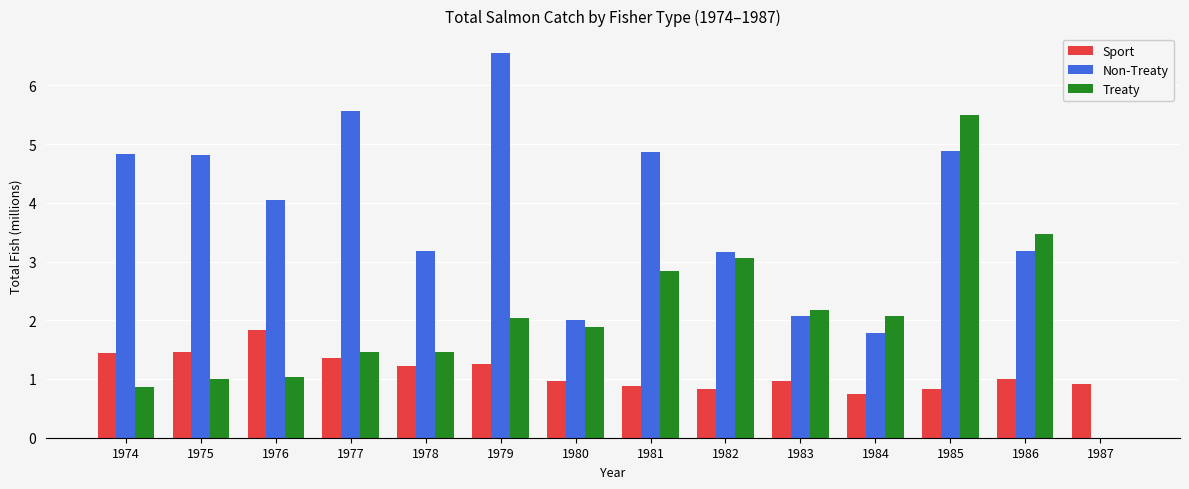

Reading left to right, list all the values displayed in this chart.

Sport: 1974=1.4	1975=1.5	1976=1.8	1977=1.3	1978=1.2	1979=1.3	1980=1.0	1981=0.9	1982=0.8	1983=1.0	1984=0.7	1985=0.8	1986=1.0	1987=0.9
Non-Treaty: 1974=4.8	1975=4.8	1976=4.0	1977=5.6	1978=3.2	1979=6.6	1980=2.0	1981=4.9	1982=3.2	1983=2.1	1984=1.8	1985=4.9	1986=3.2	1987=0.0
Treaty: 1974=0.9	1975=1.0	1976=1.0	1977=1.5	1978=1.5	1979=2.0	1980=1.9	1981=2.8	1982=3.1	1983=2.2	1984=2.1	1985=5.5	1986=3.5	1987=0.0